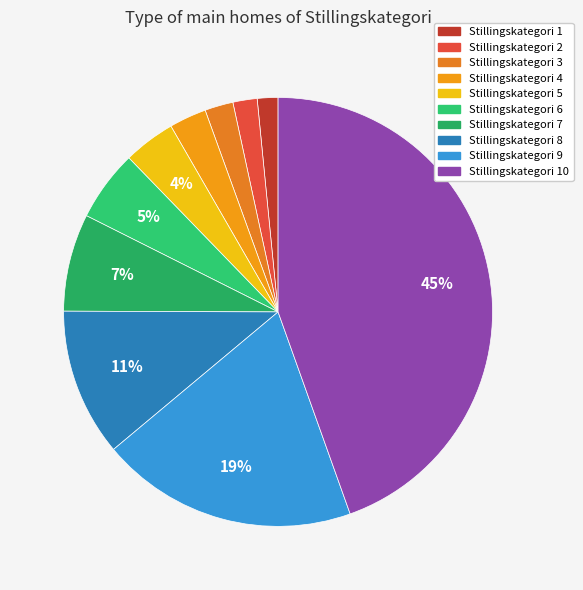

How many slices are in this pie chart?

10